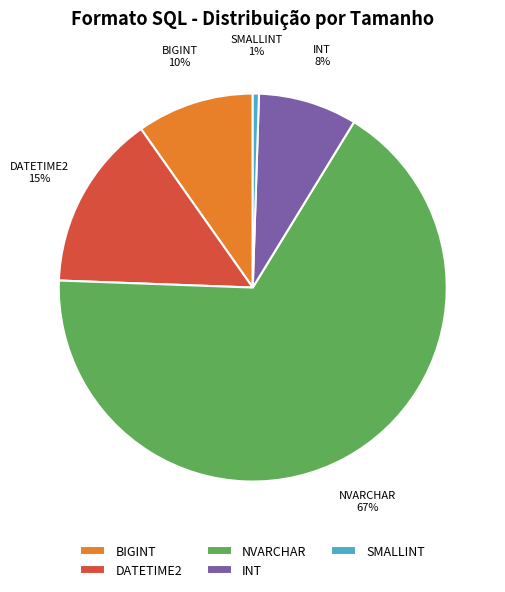

Is the sum of SMALLINT and INT greater than half?

No